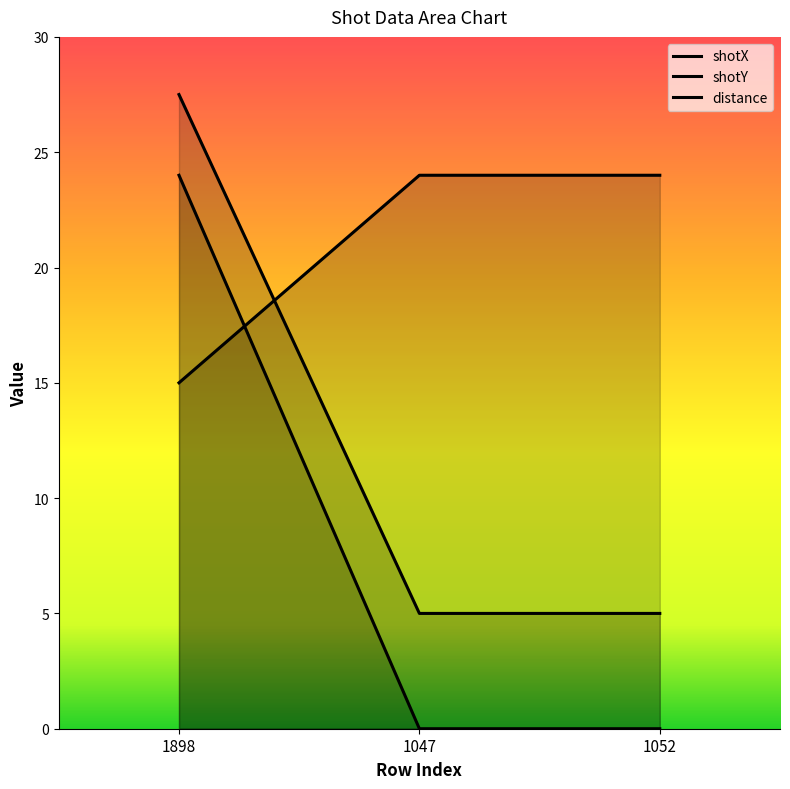

At which category does the chart reach its peak across all series?

1898